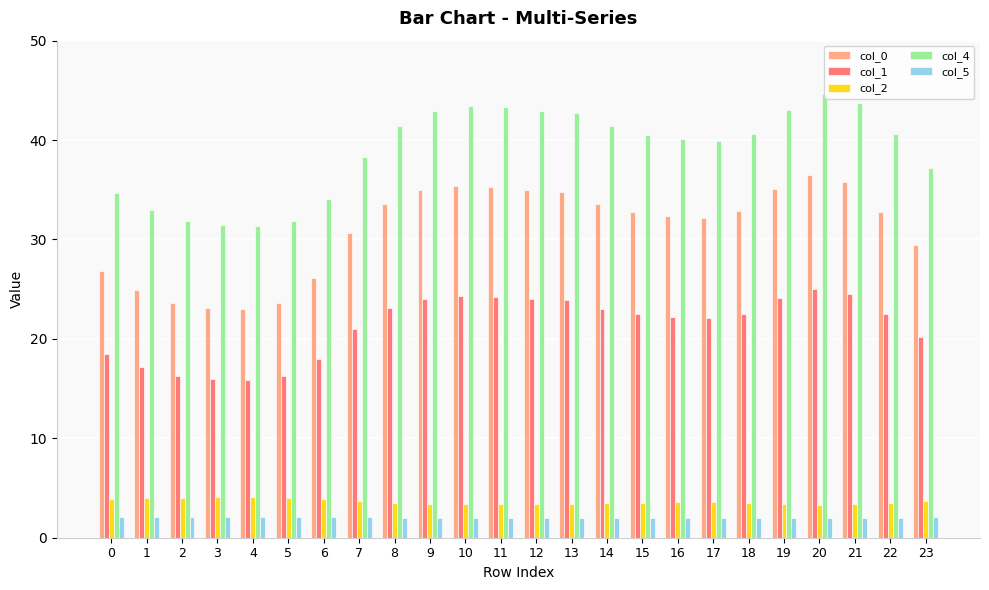

What is the sum of all col_0 values?

744.2